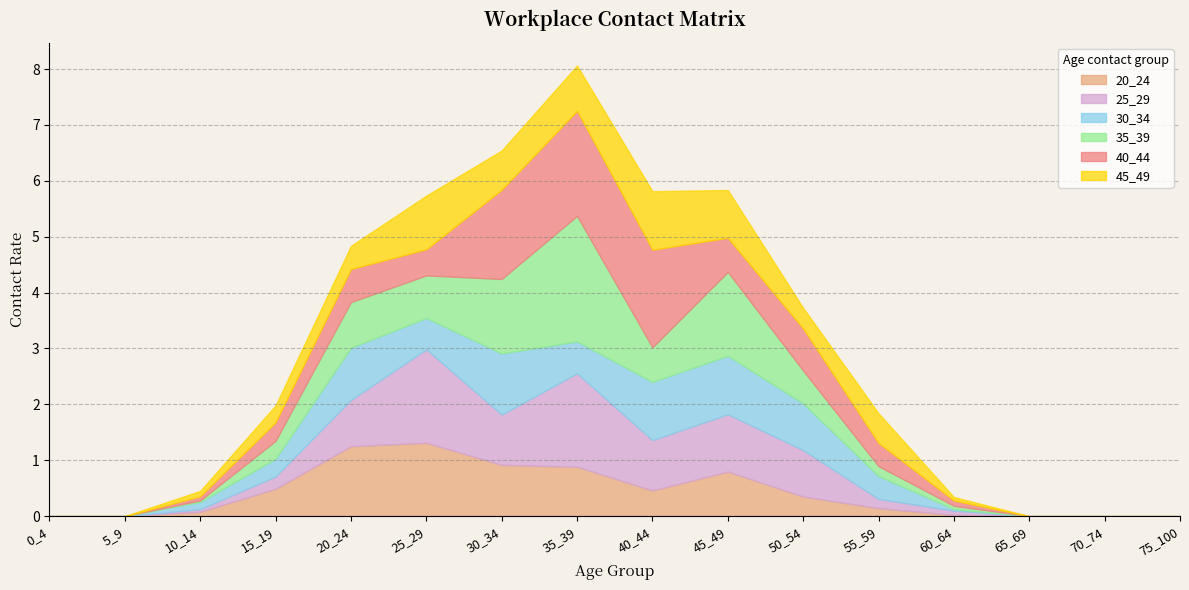

The value of 45_49 at 55_59 is 0.8. True or false?

False